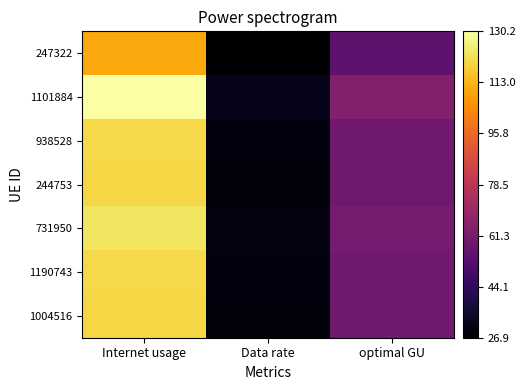

Between optimal GU and Internet usage, which is larger?

Internet usage